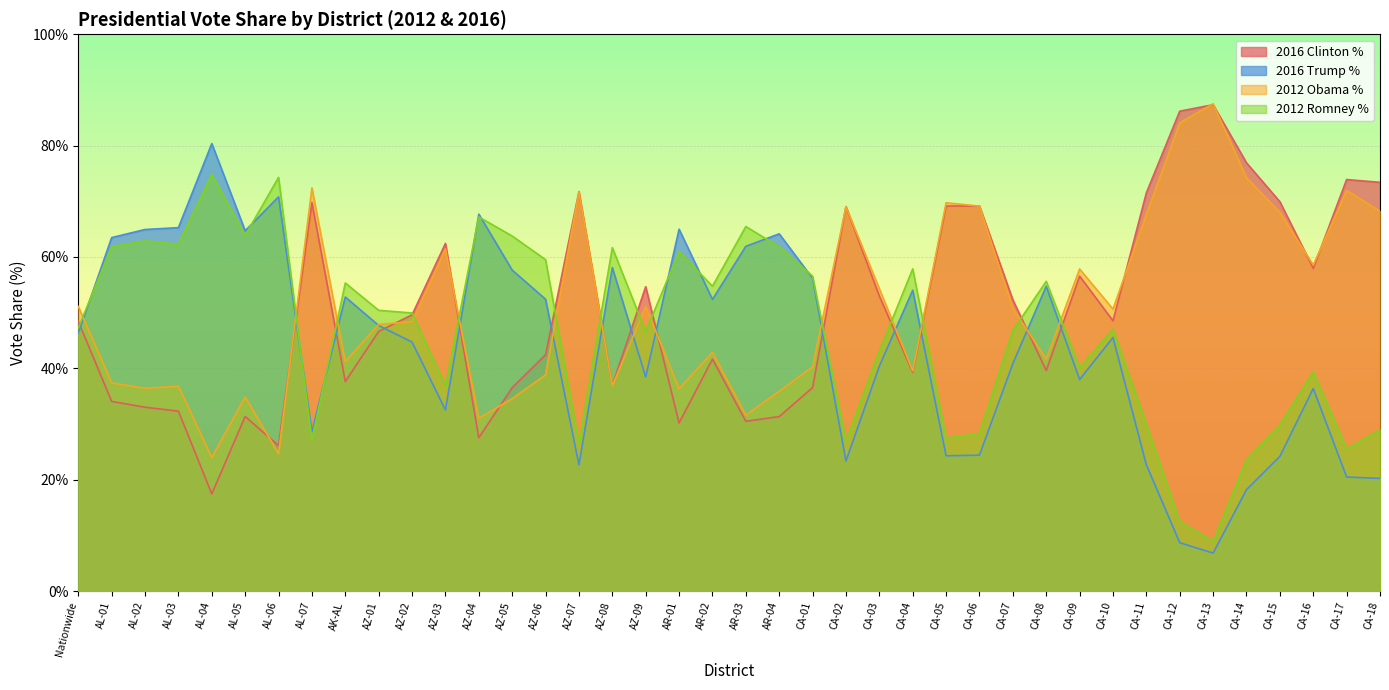

What is the difference between the maximum and second lowest values in the 2016 Clinton % series?

61.2